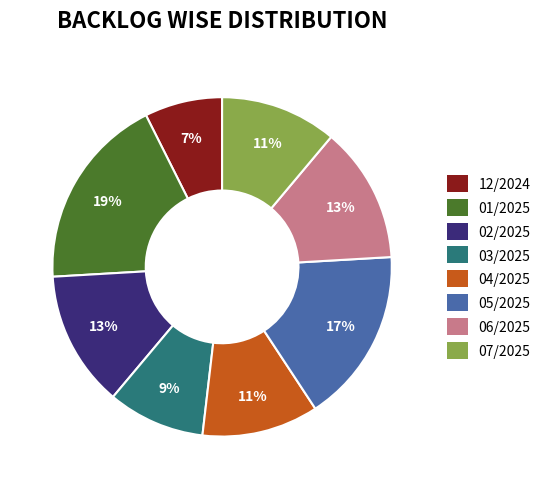

Do 12/2024 and 04/2025 together represent more than half of the pie?

No